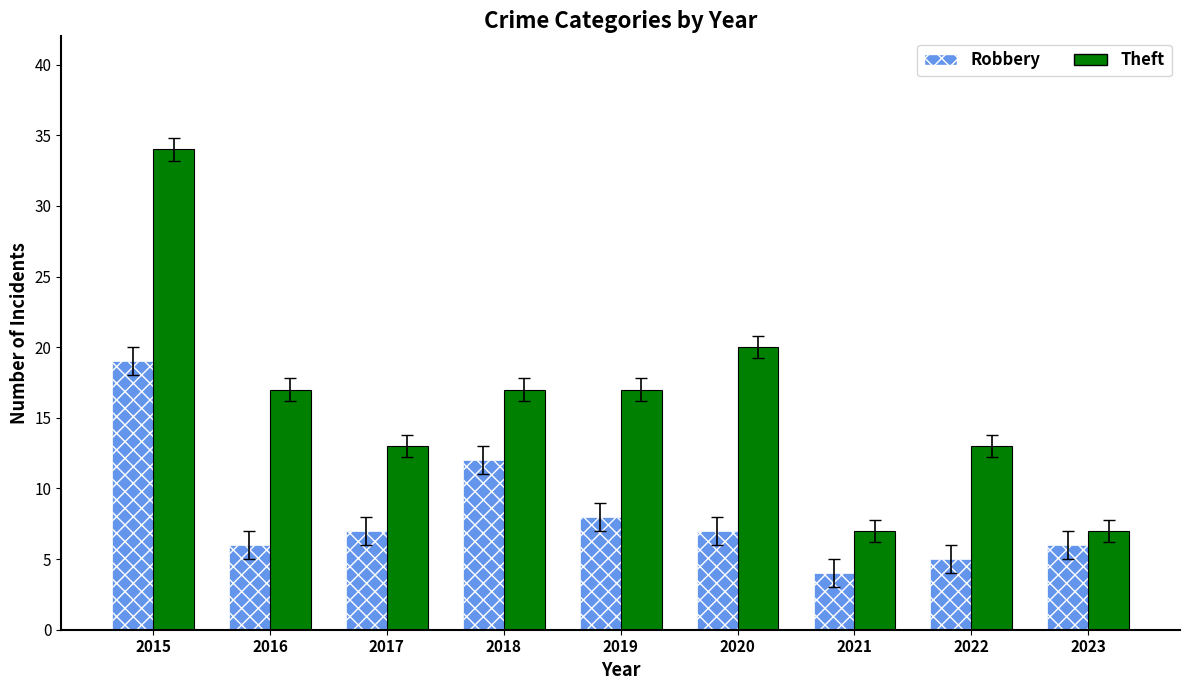

Reading left to right, list all the values displayed in this chart.

Robbery: 19	6	7	12	8	7	4	5	6
Theft: 34	17	13	17	17	20	7	13	7